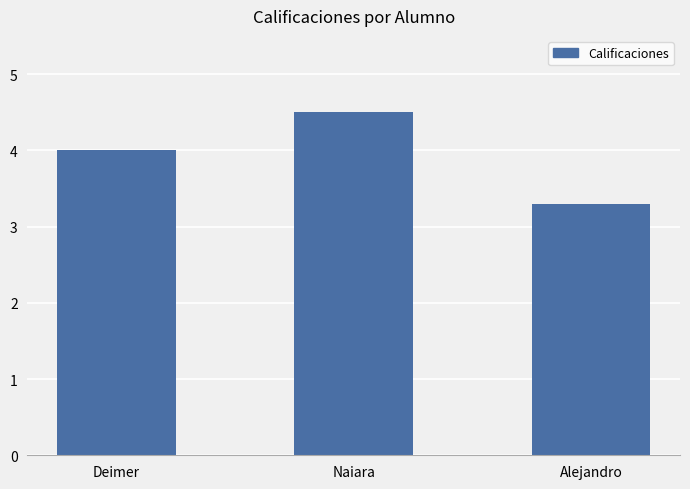

What value does the data have at Alejandro?

3.3